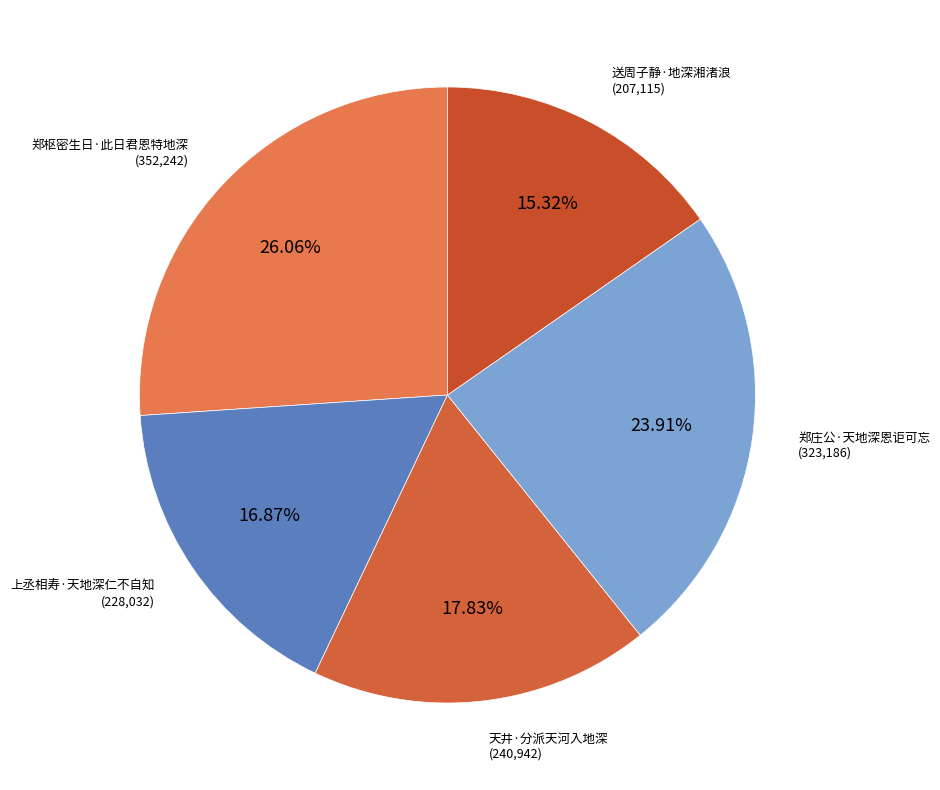

What percentage do 天井·分派天河入地深 and 送周子静·地深湘渚浪 together represent?

33.2%